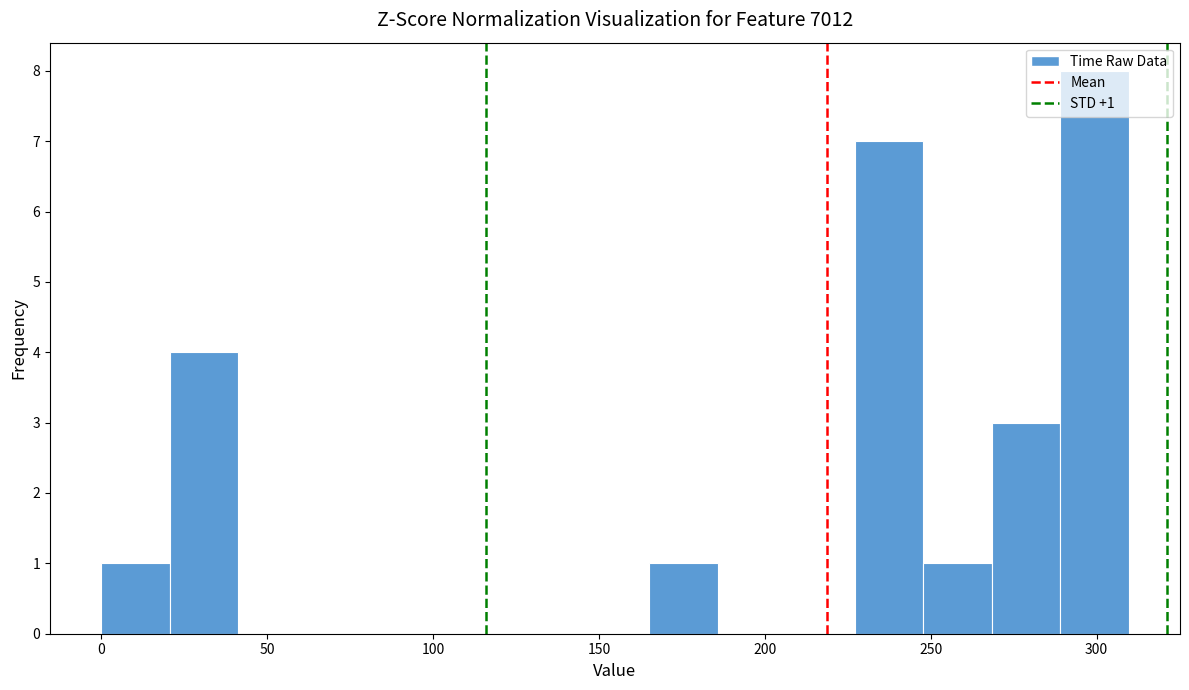

Which range on the x-axis has the tallest bar?

290 to 310